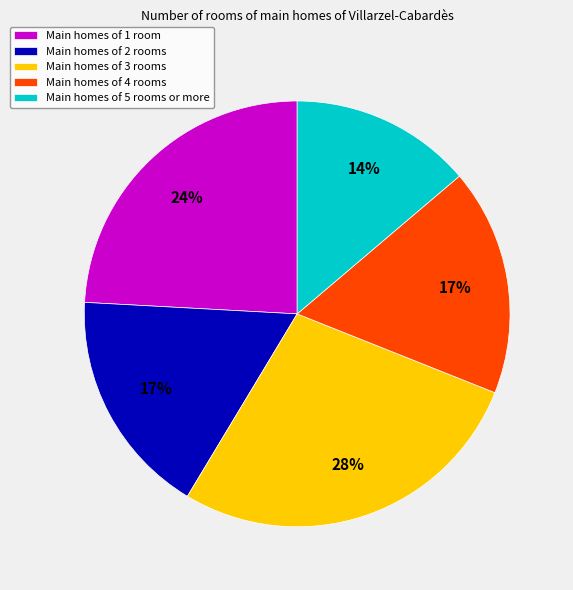

The Main homes of 3 rooms slice represents 28% of the pie. True or false?

True